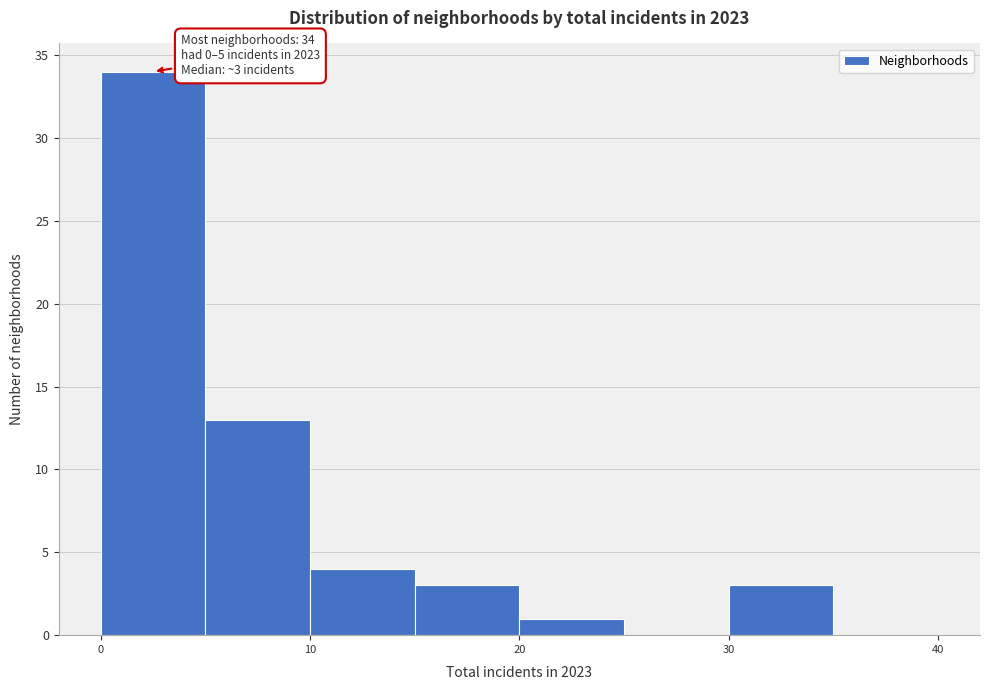

Which range on the x-axis has the tallest bar?

0 to 5